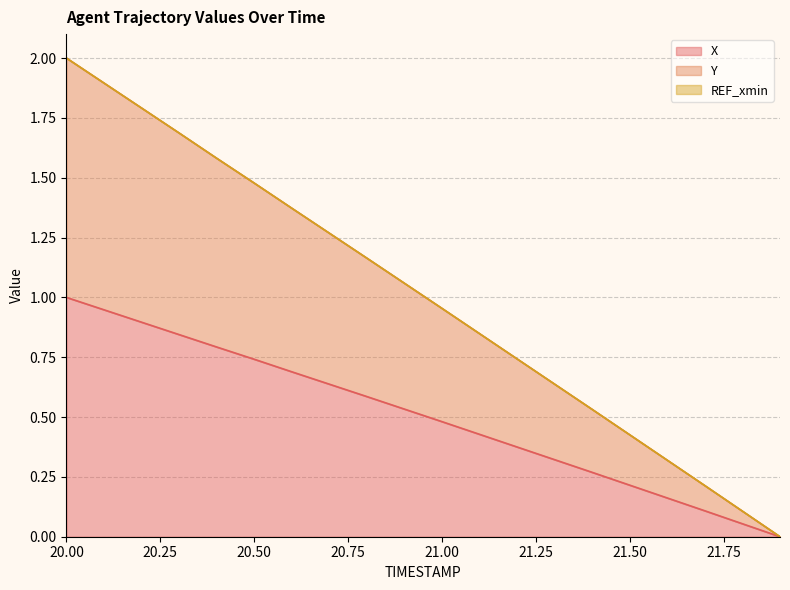

What is the difference between the maximum and minimum values in the Y series?

2.0